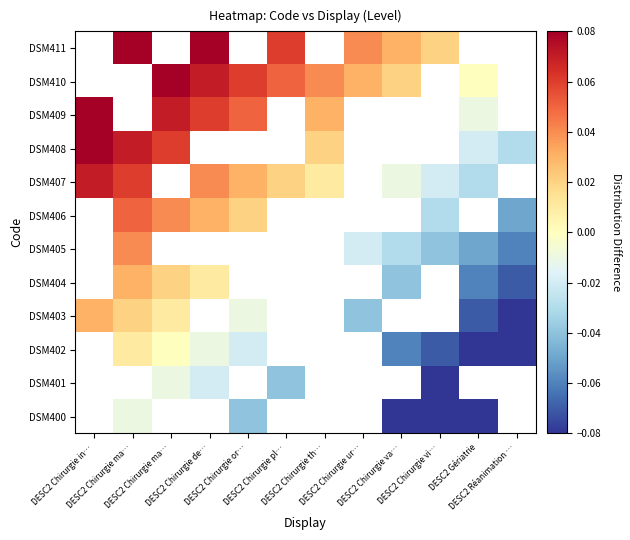

At DESC2 Chirurgie va…, list the series in order from largest to smallest.

DSM411, DSM405, DSM406, DSM407, DSM408, DSM409, DSM410, DSM400, DSM401, DSM402, DSM403, DSM404